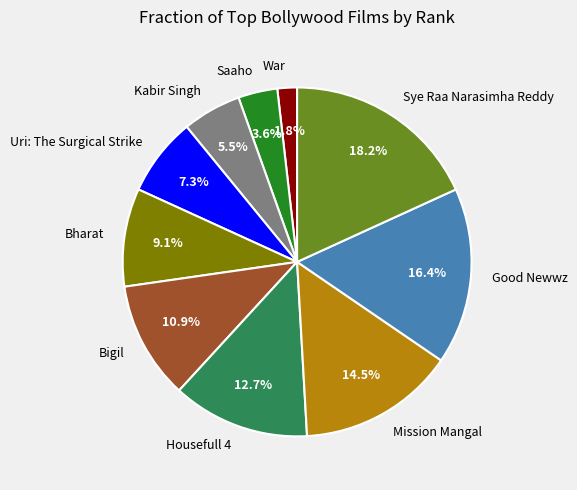

The Bharat slice represents 9% of the pie. True or false?

True